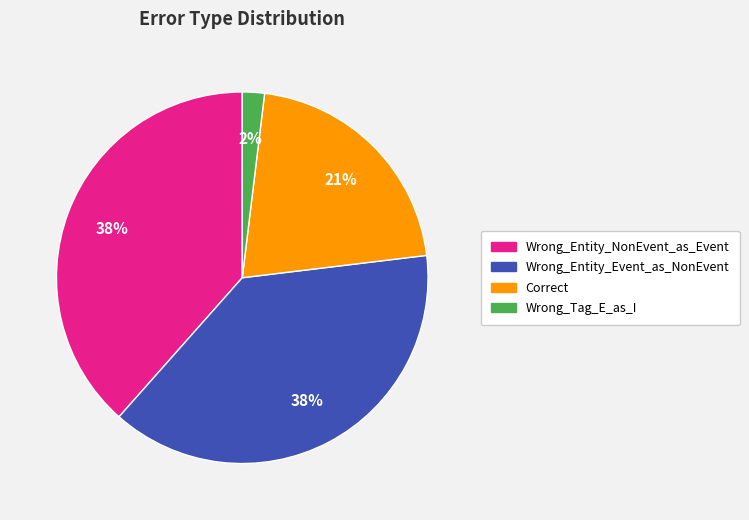

What is the smallest slice in the pie chart?

Wrong_Tag_E_as_I